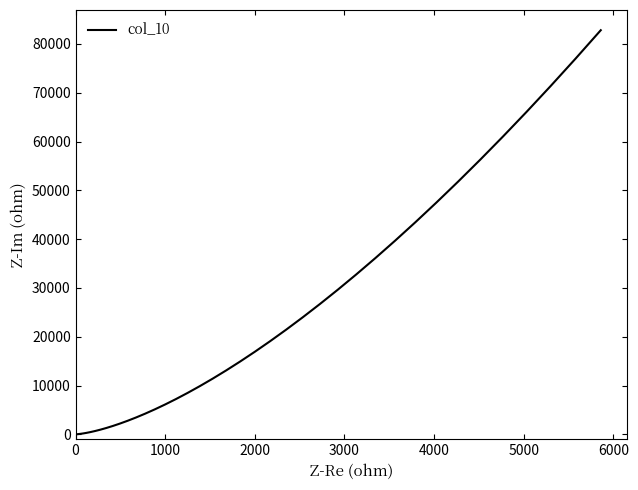

What is the maximum value shown in the chart?

82820